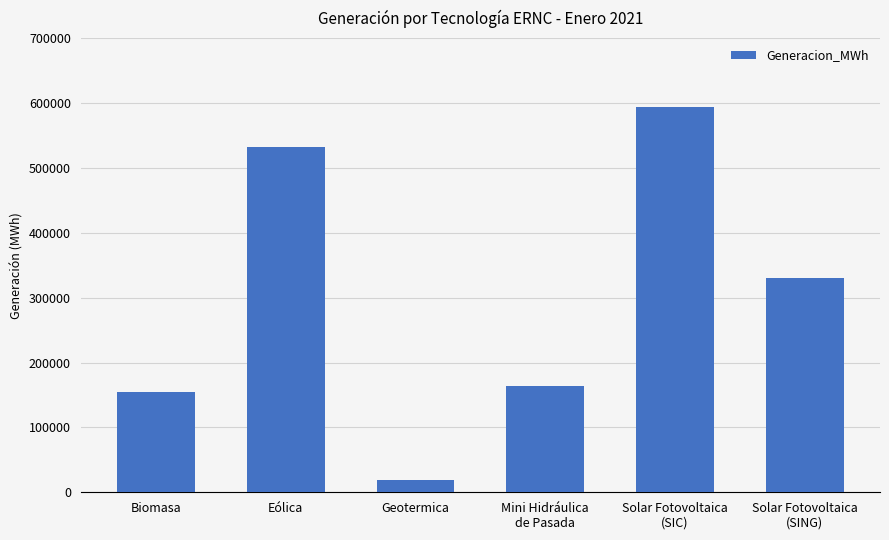

What is the greatest value displayed?

593187.6